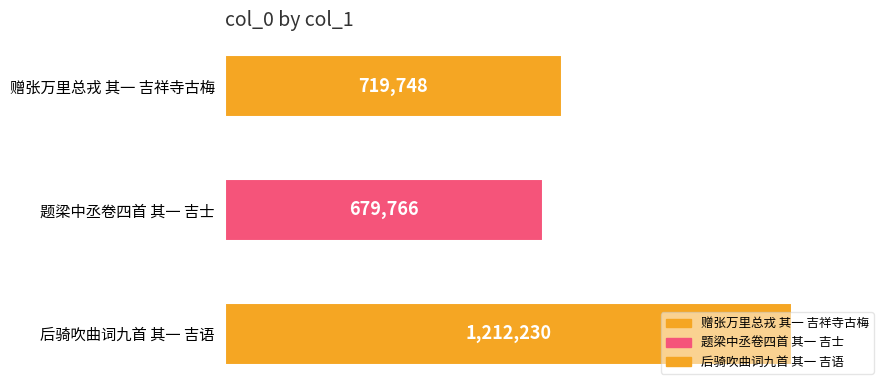

What is the difference between the values at 题梁中丞卷四首 其一 吉士 and 后骑吹曲词九首 其一 吉语?

532464